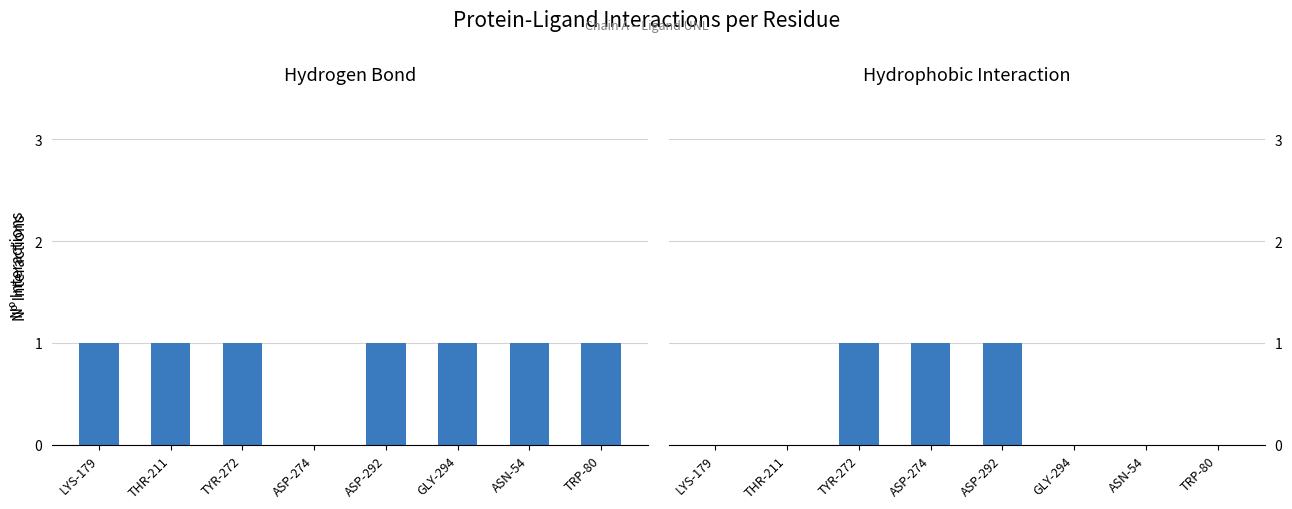

Between ASN-54 and THR-211, which is larger?

ASN-54